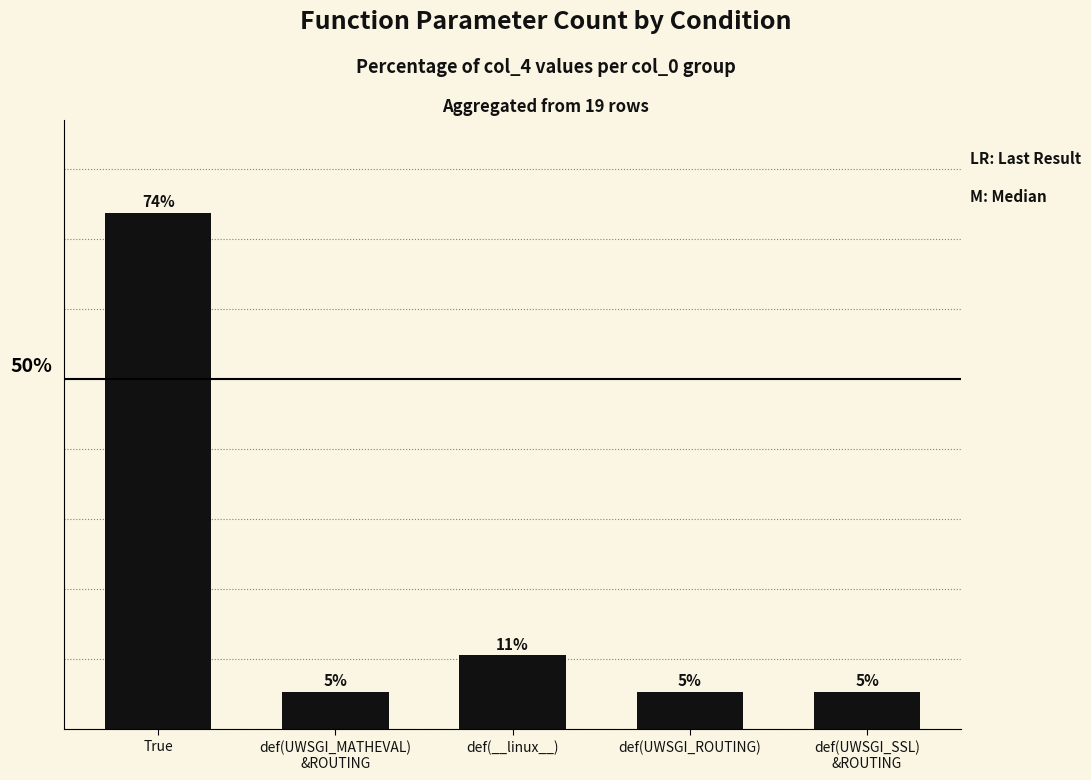

Does the chart contain any negative values?

No